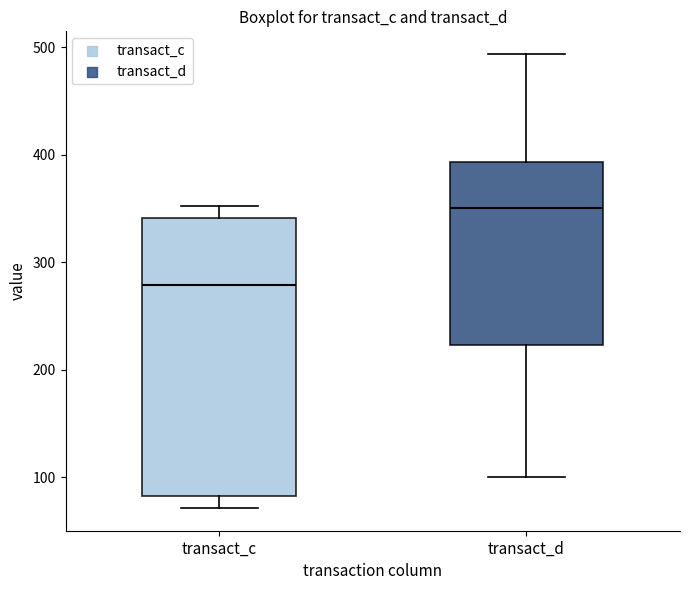

Reading left to right, transcribe this box plot: for each box, give where its median line is, the range the box spans, and where its two whiskers end, as read against the y-axis. The values are not printed on the chart, so give them approximately, as read against the axis.

transact_c: median 280, box 80 to 340, whiskers 70 to 350
transact_d: median 350, box 220 to 390, whiskers 100 to 490